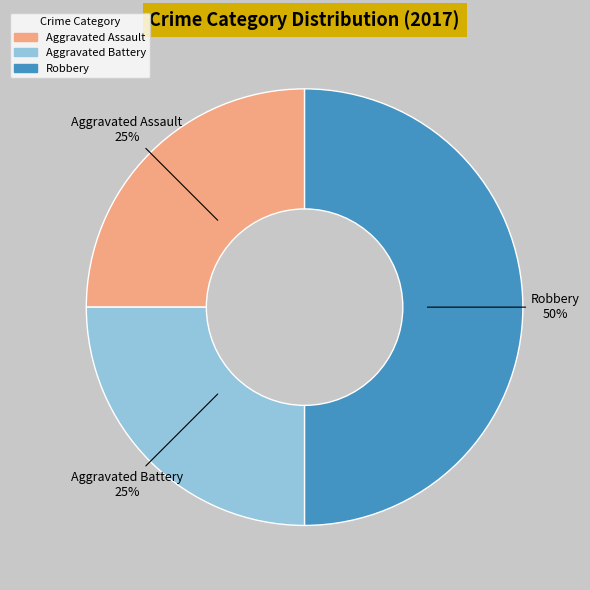

To the nearest percent, what is the difference between the largest and smallest slice percentages?

25%